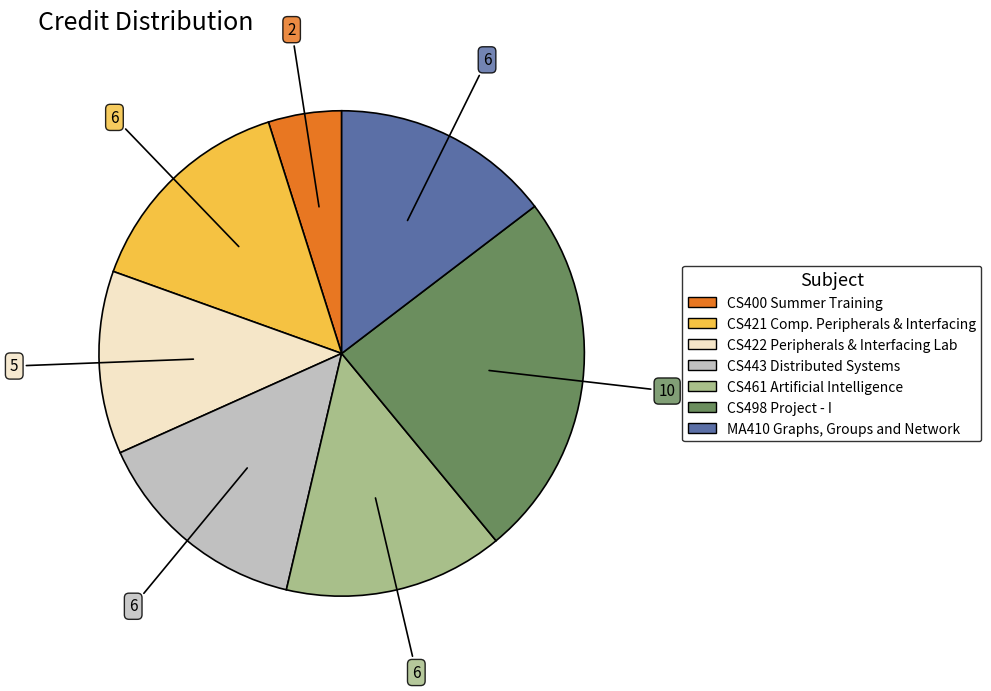

Count the number of slices in the pie.

7